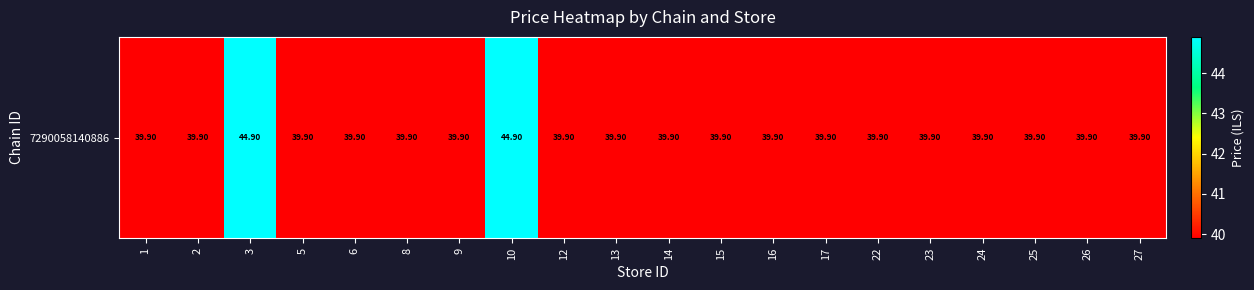

Count the number of data series in this chart.

1